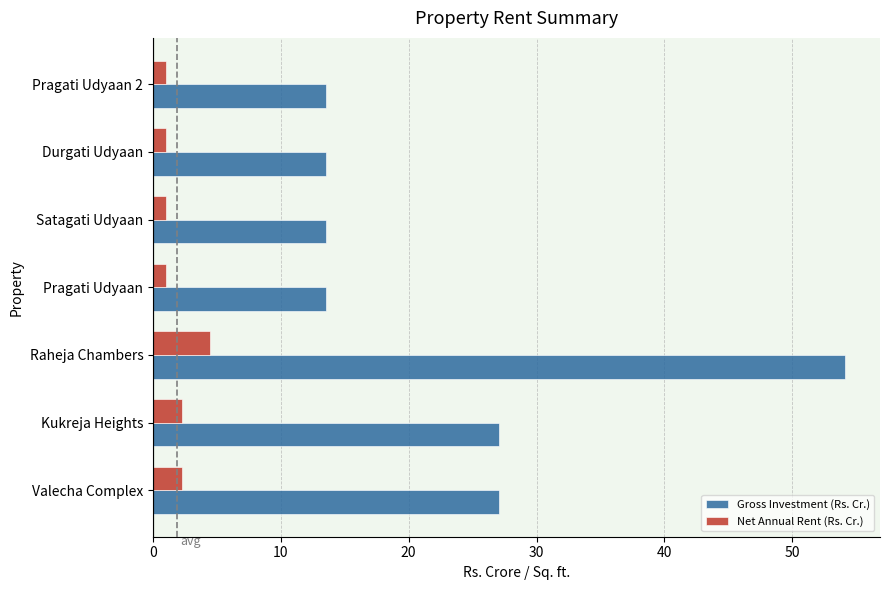

List the series in order of their overall mean, lowest first.

Net Annual Rent (Rs. Cr.), Gross Investment (Rs. Cr.)